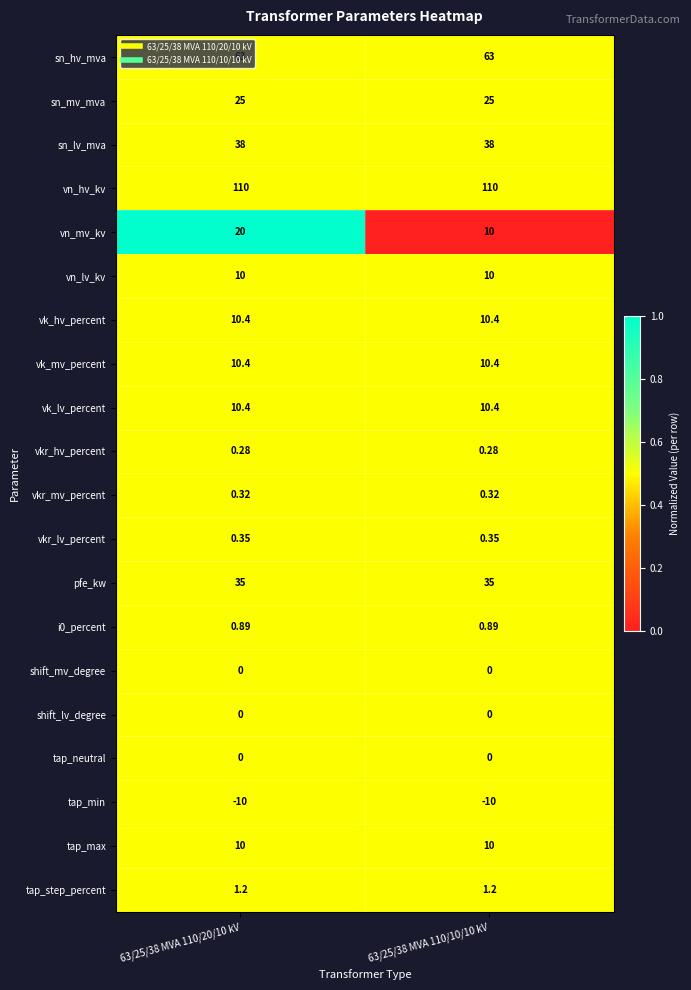

Which series has the largest total across all categories?

vn_hv_kv